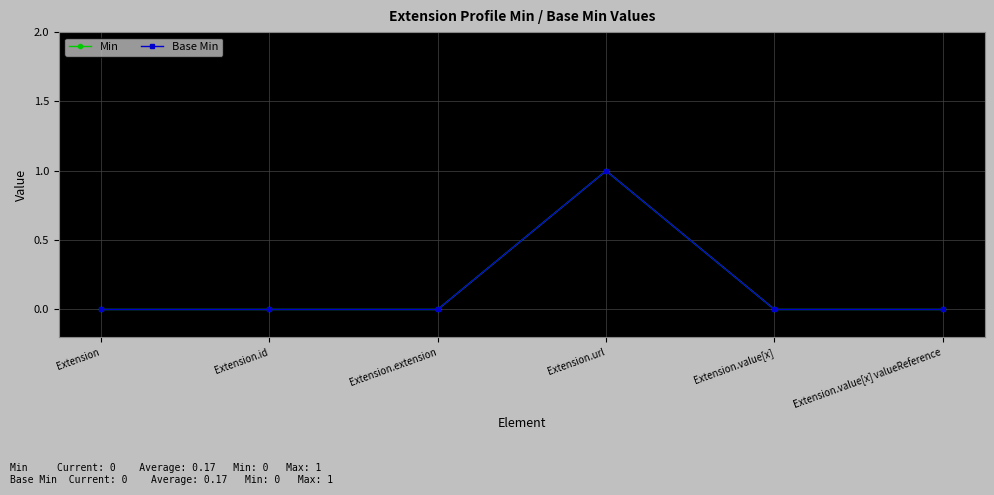

Is this an area chart (filled region under the line)?

No